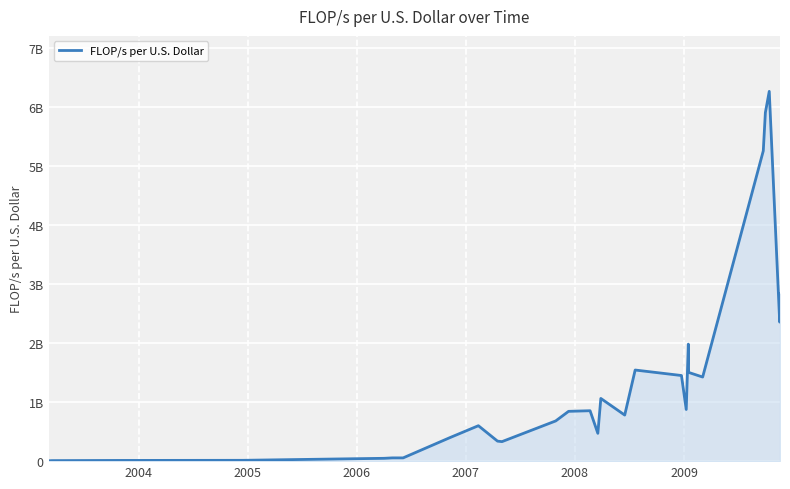

Is this an area chart (filled region under the line)?

Yes